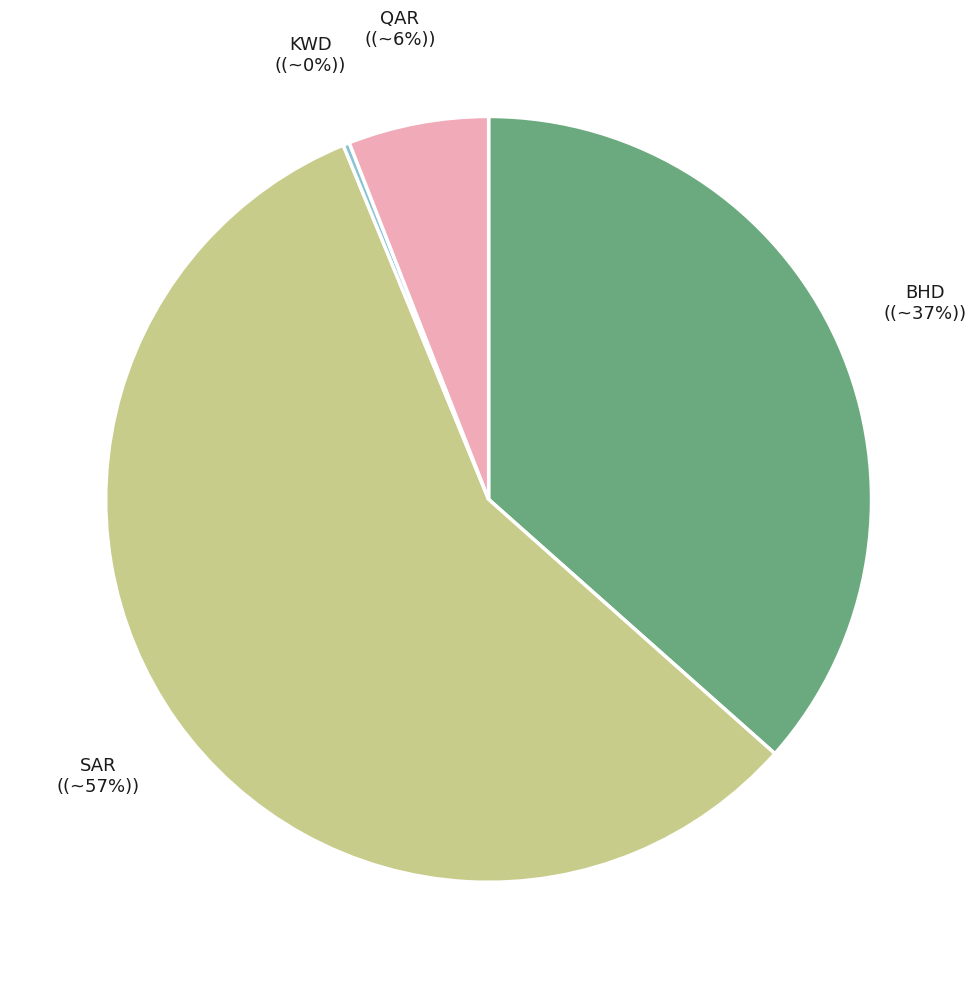

To the nearest percent, what is the average slice percentage?

25%